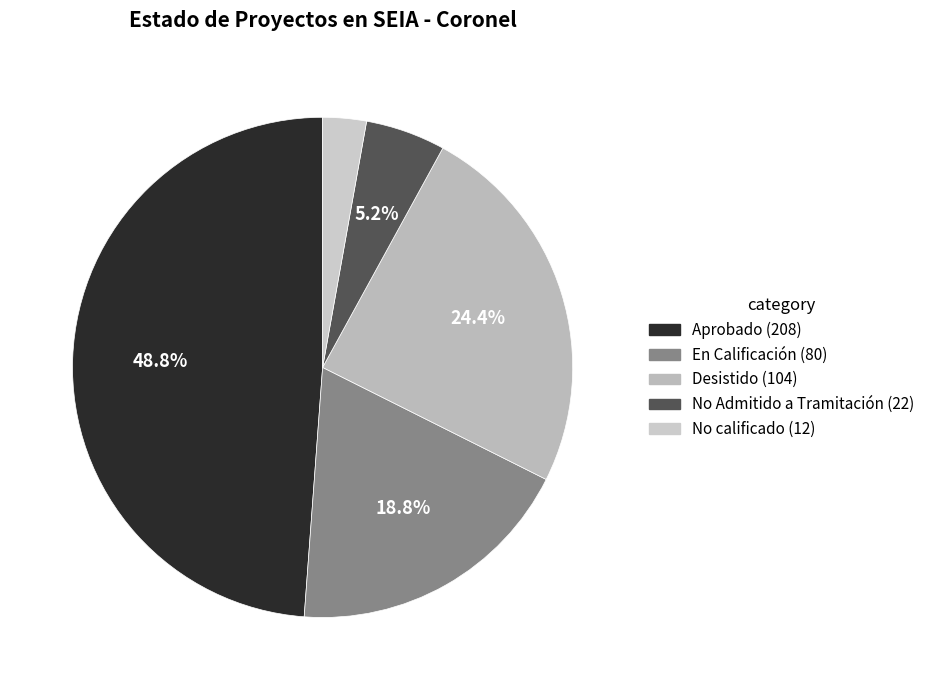

Rank the categories by value from highest to lowest.

Aprobado, Desistido, En Calificación, No Admitido a Tramitación, No calificado